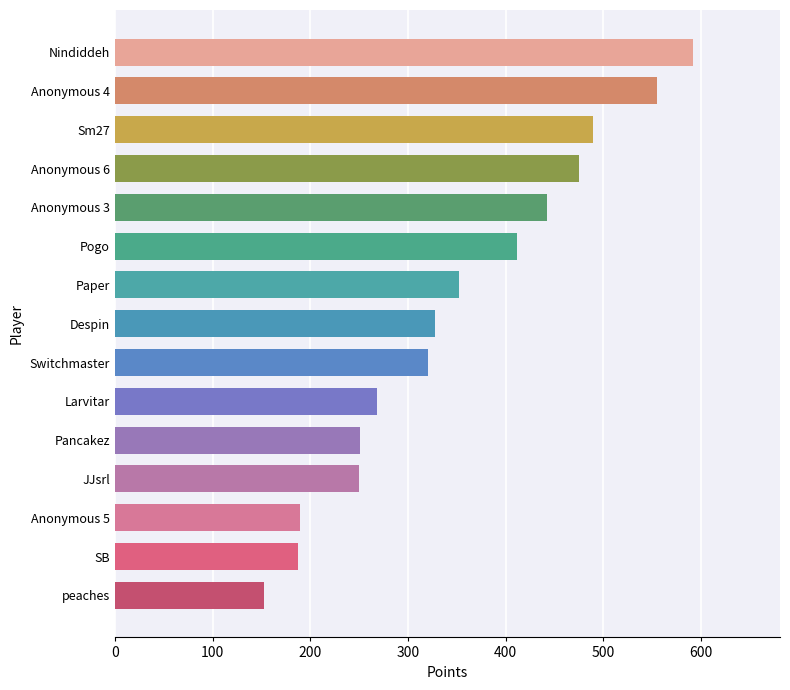

Is it true that the value at SB is 333?

False